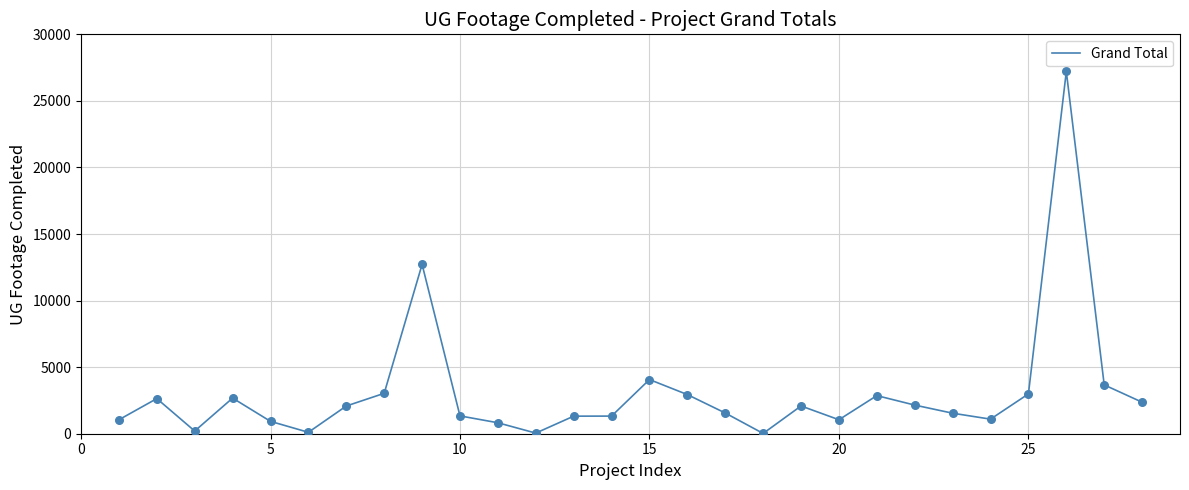

What is the maximum value shown in the chart?

27211